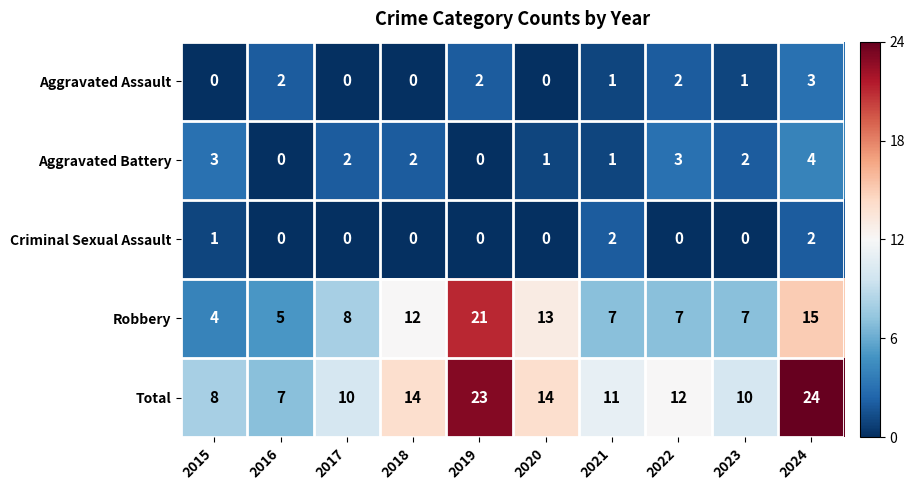

What is the difference between the highest and lowest values at 2022?

12